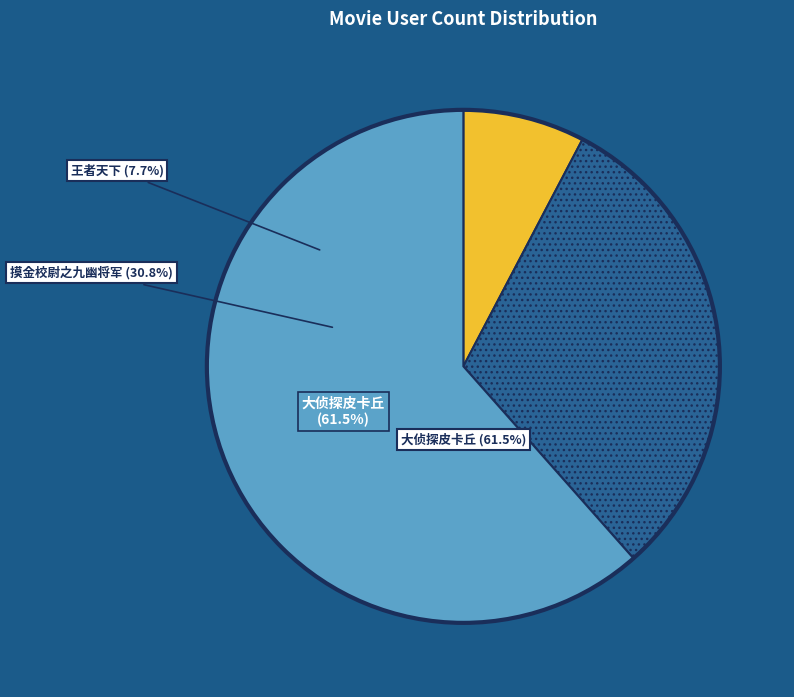

Do 摸金校尉之九幽将军 (236249) and 大侦探皮卡丘 (235701) together represent more than half of the pie?

Yes